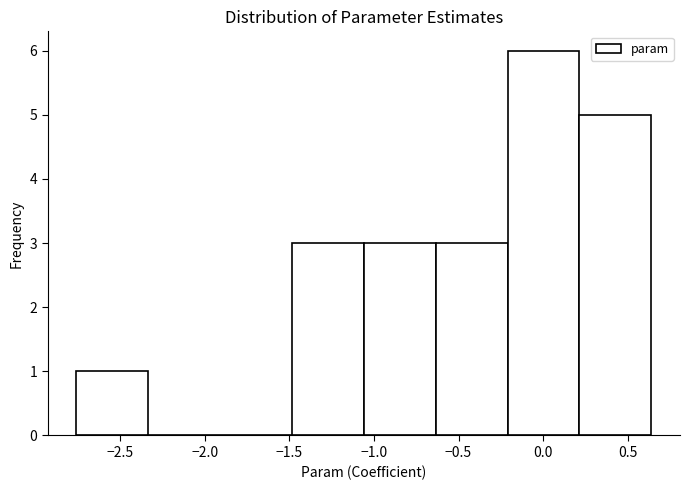

Reading left to right, list every bar in this chart as the range it spans on the x-axis followed by its height. Neither the bar edges nor the heights are printed on the chart, so give them approximately, as read against the axes.

-2.75 to -2.35: 1
-2.35 to -1.90: 0
-1.90 to -1.50: 0
-1.50 to -1.05: 3
-1.05 to -0.65: 3
-0.65 to -0.20: 3
-0.20 to 0.20: 6
0.20 to 0.65: 5